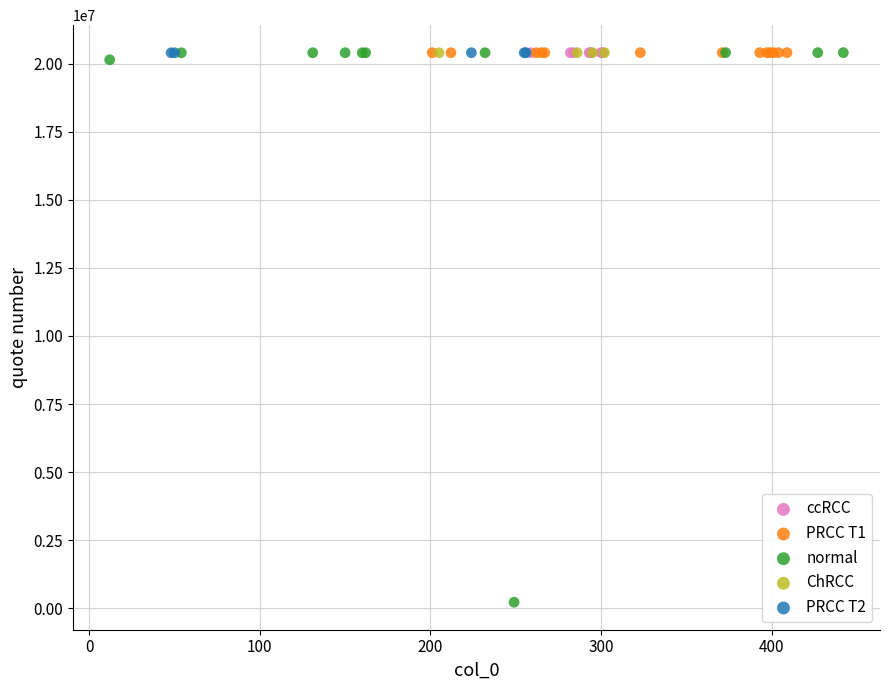

Which series reaches the minimum Y coordinate?

normal